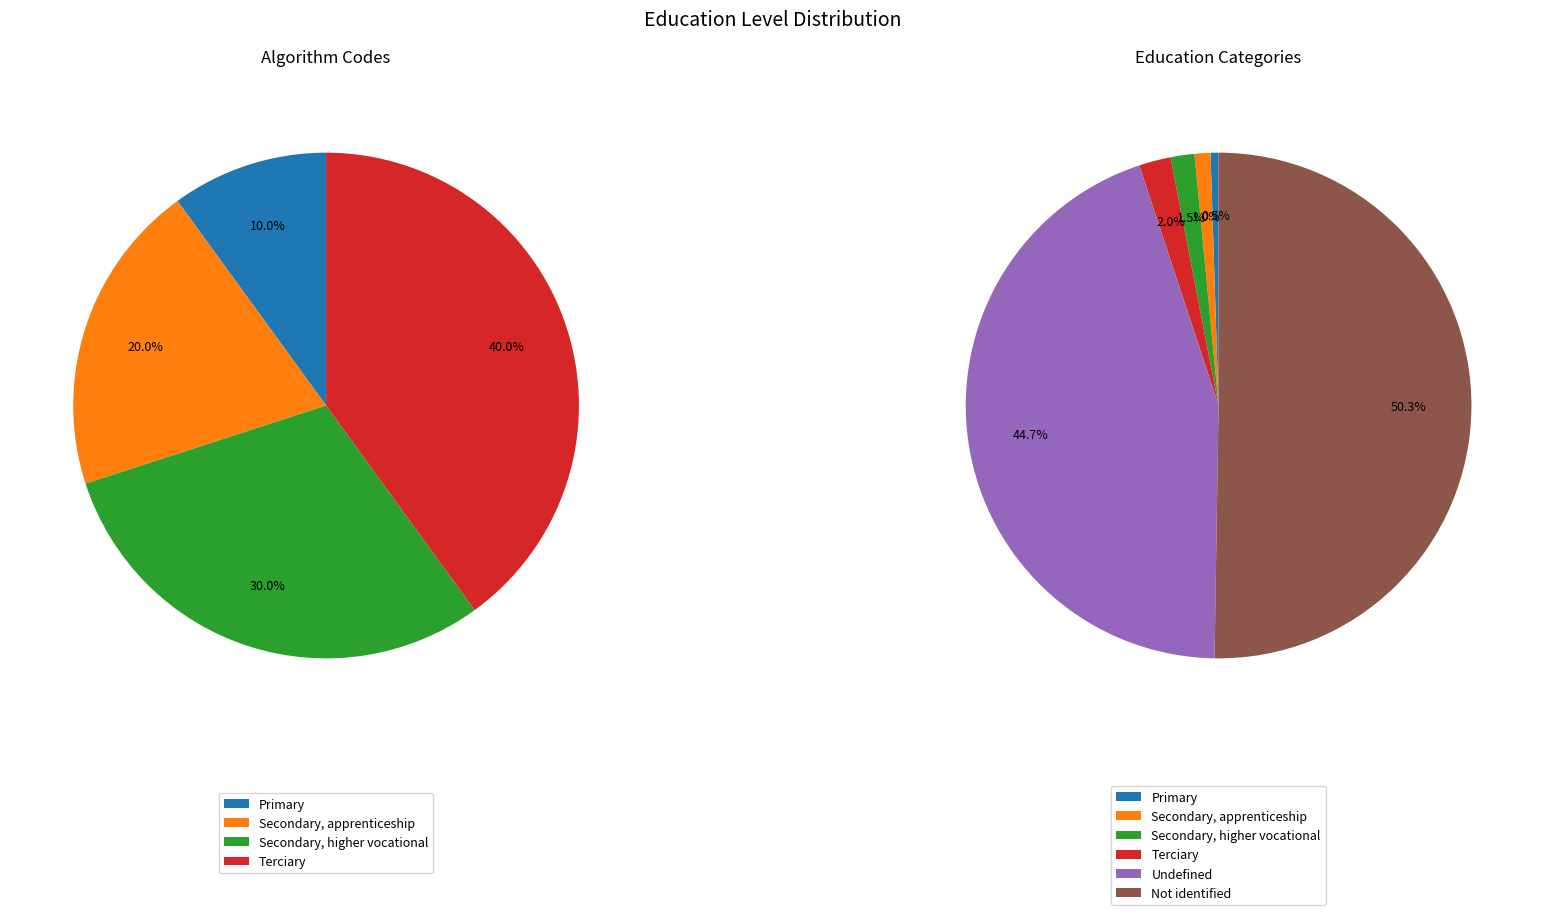

Rank the categories by value from highest to lowest.

Not identified, Undefined, Terciary, Secondary, higher vocational, Secondary, apprenticeship, Primary